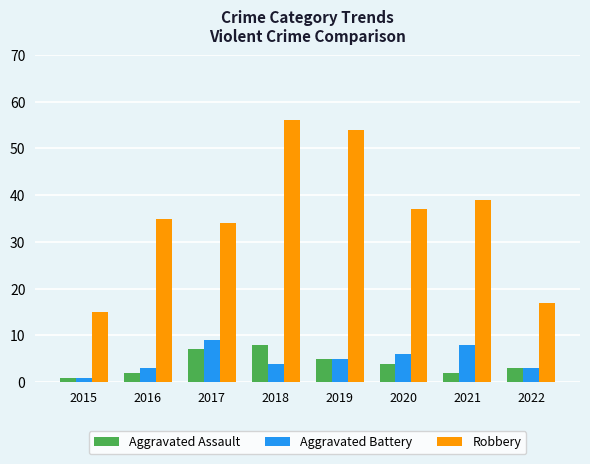

What is the maximum value for Aggravated Assault?

8